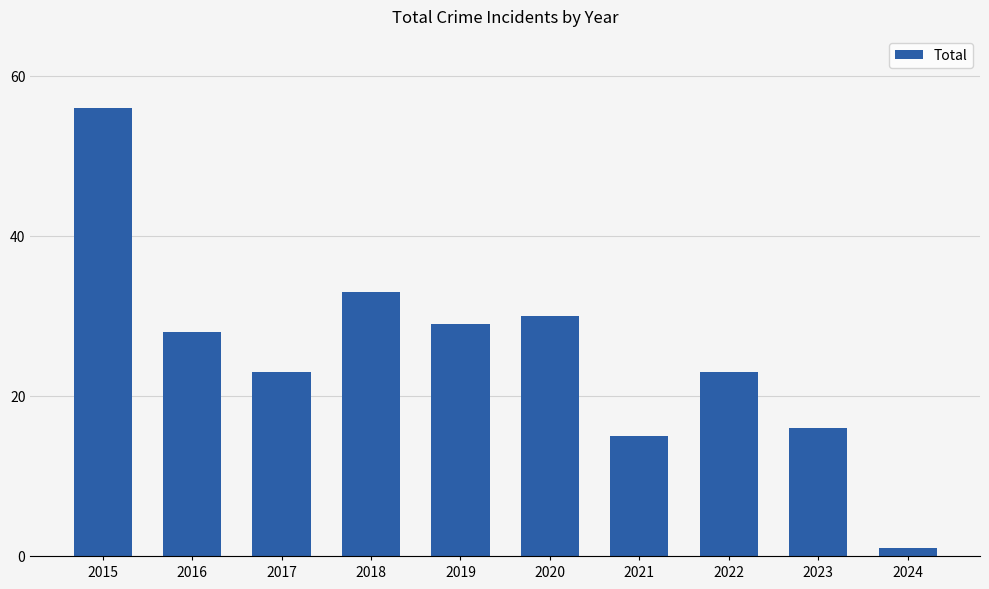

What is the difference between the maximum and minimum values?

55